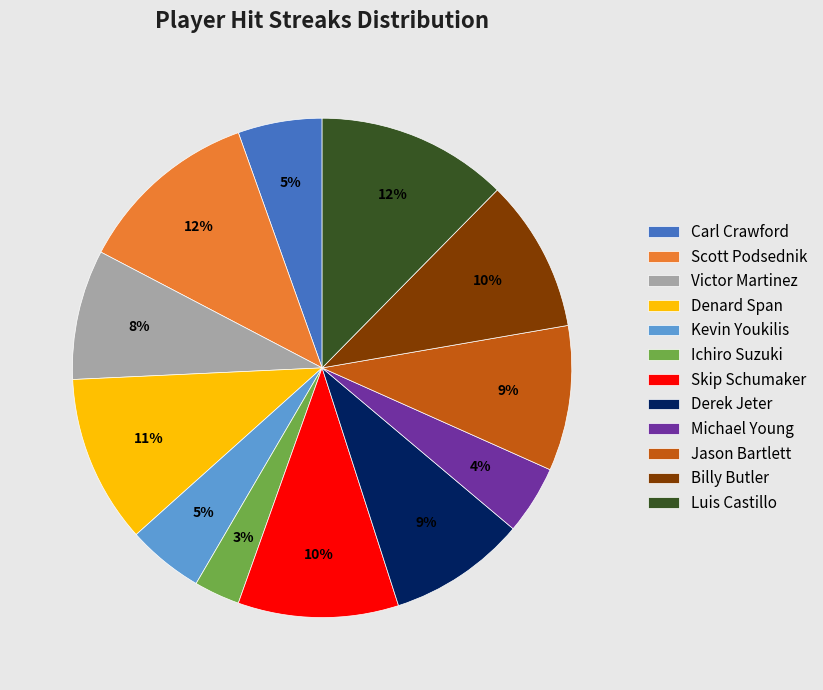

To the nearest percent, what is the average slice percentage?

8%